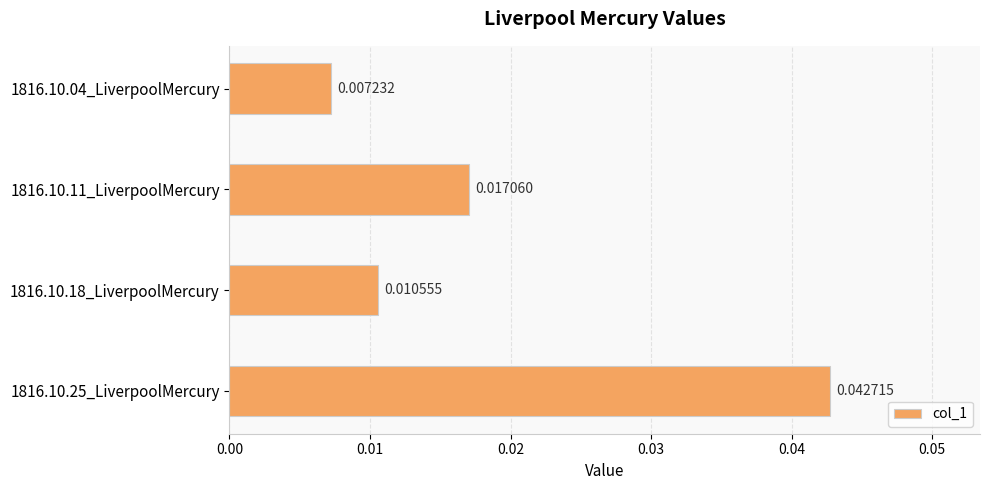

List the labels in order of value, largest first.

1816.10.25_LiverpoolMercury, 1816.10.11_LiverpoolMercury, 1816.10.18_LiverpoolMercury, 1816.10.04_LiverpoolMercury